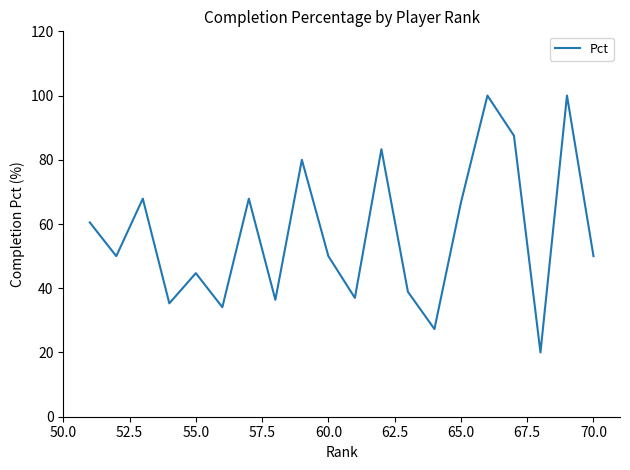

What is the minimum value shown in the chart?

20.0